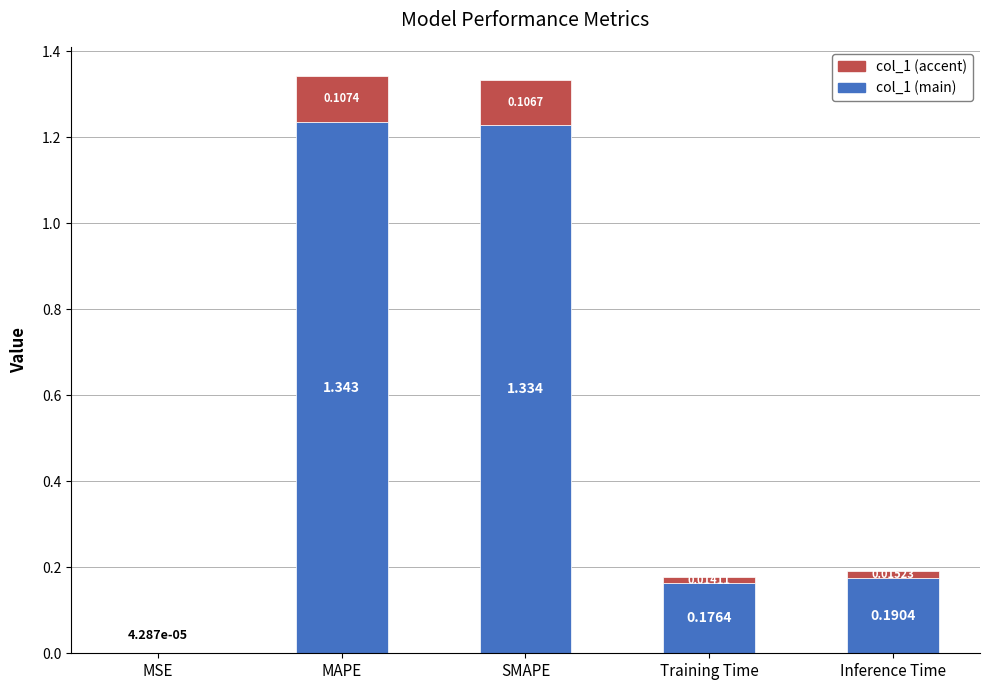

Where is col_1 (main) nearest to the value 0?

MSE